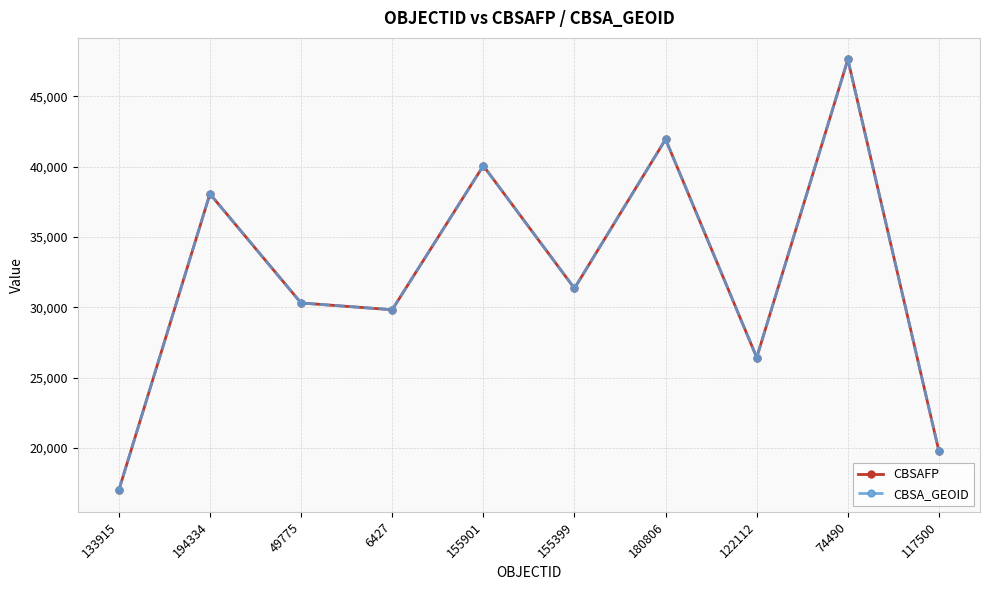

Where is CBSA_GEOID nearest to the value 32300?

155399